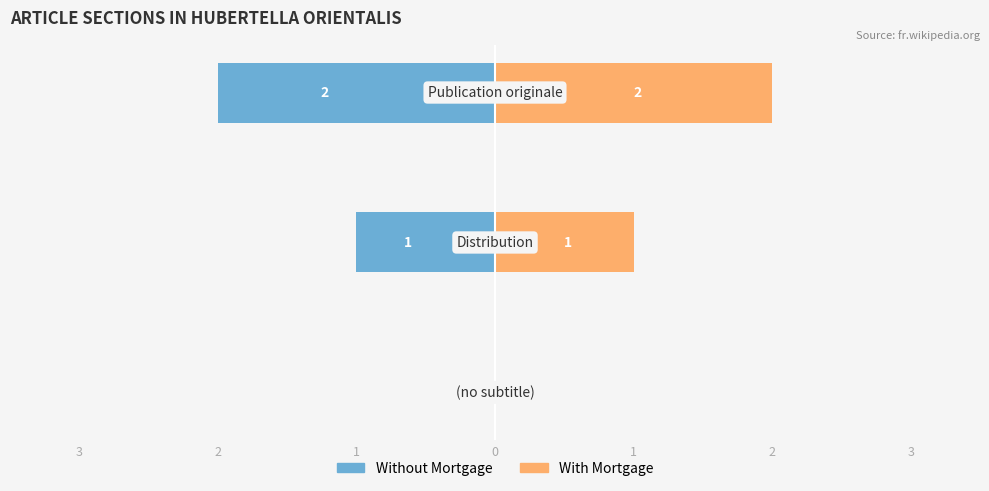

How many bars are there in each group?

2